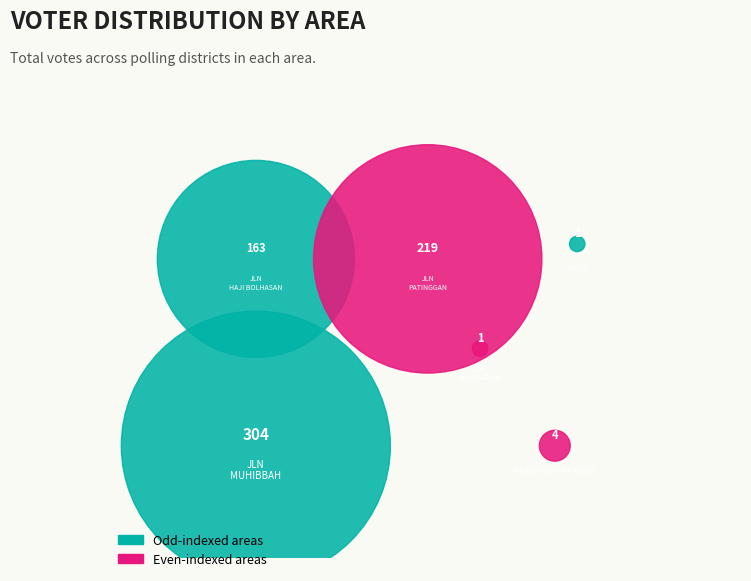

True or false: POLIS accounts for 1% of the total.

False